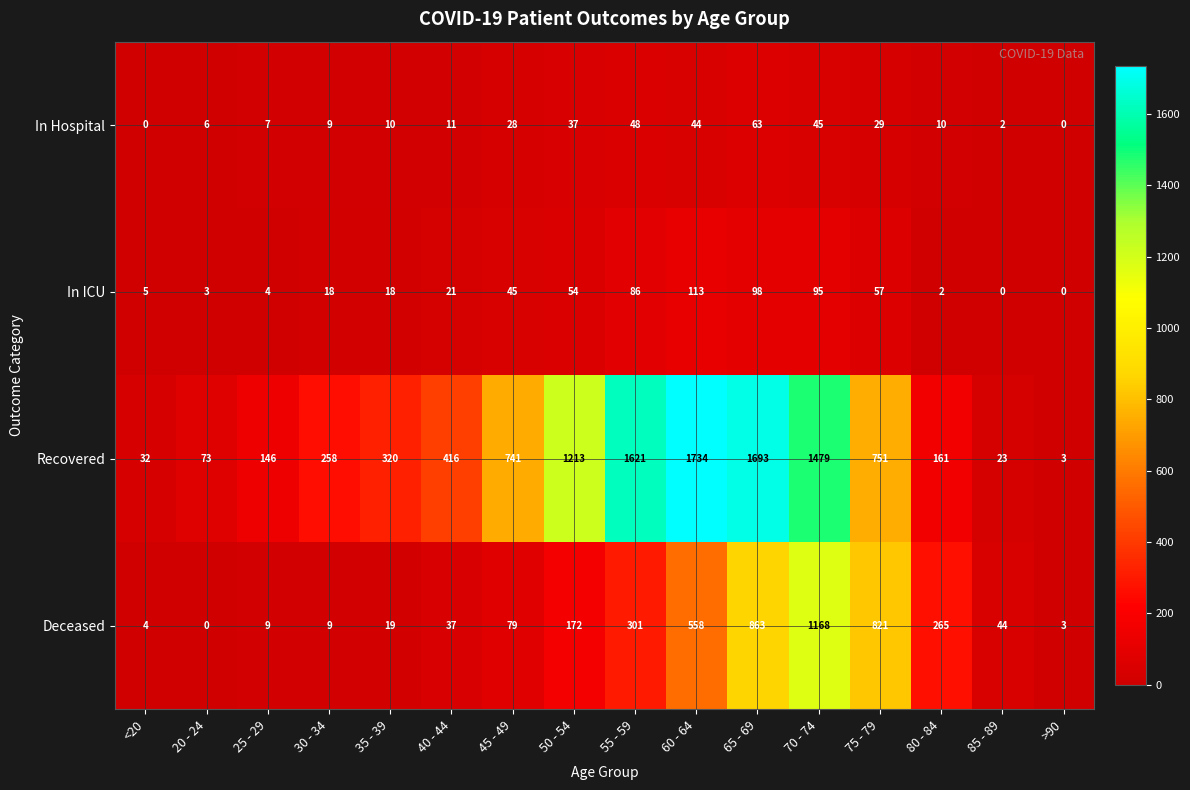

Which series has the largest range (max minus min)?

Recovered